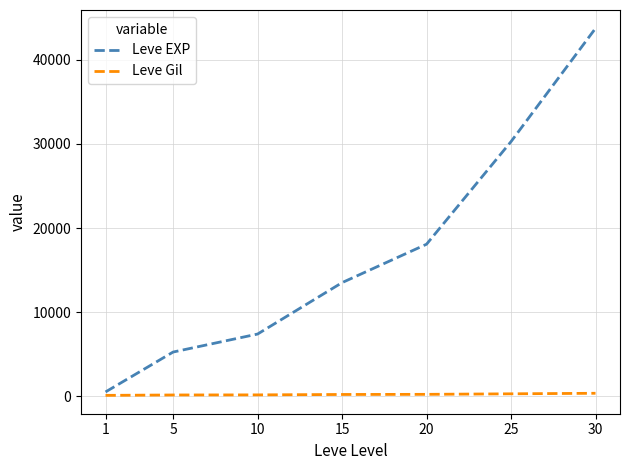

Rank the series by their maximum value, from lowest to highest.

Leve Gil, Leve EXP